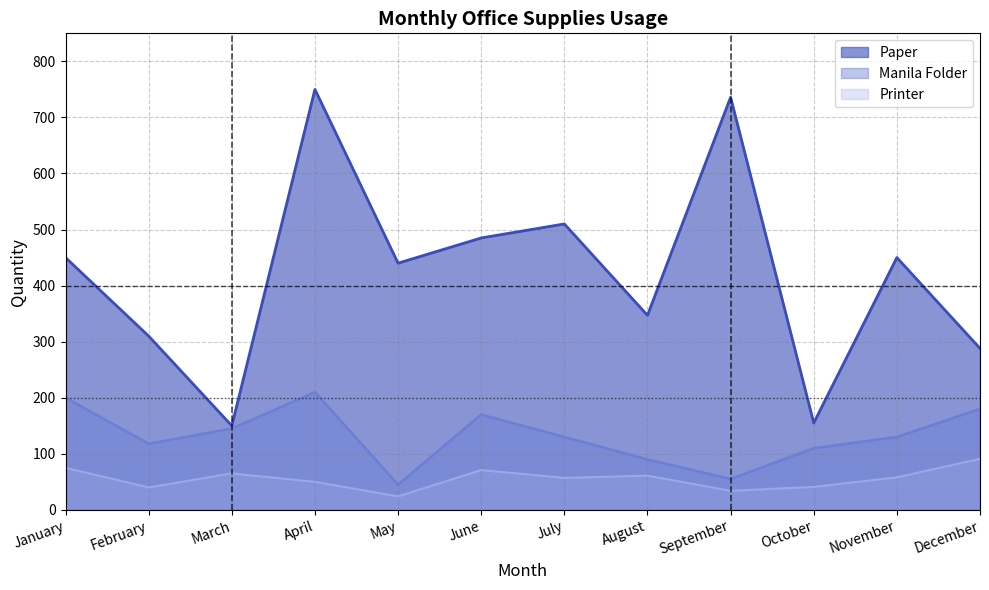

True or false: Paper and Printer intersect in this chart.

False